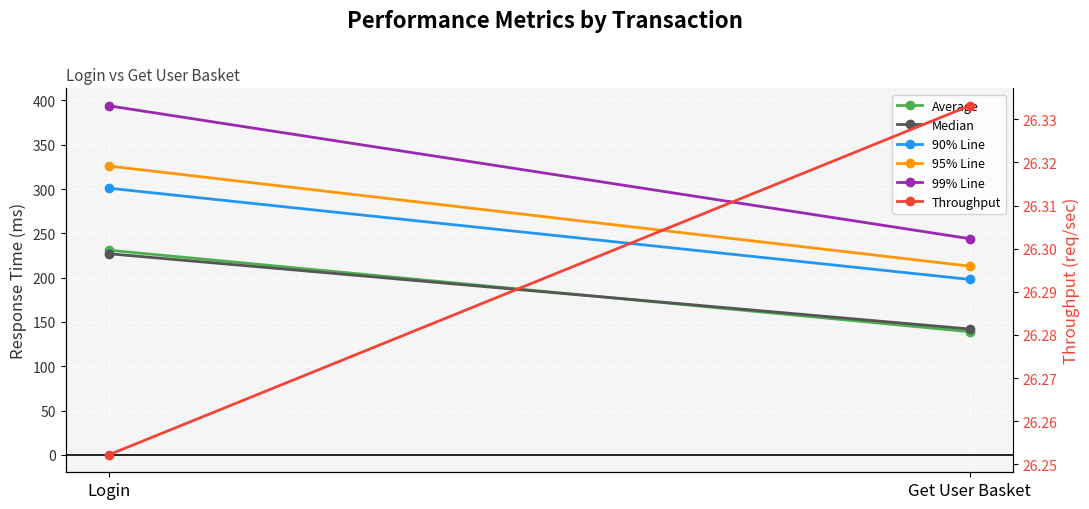

At Login, list the series in order from smallest to largest.

Throughput, Median, Average, 90% Line, 95% Line, 99% Line